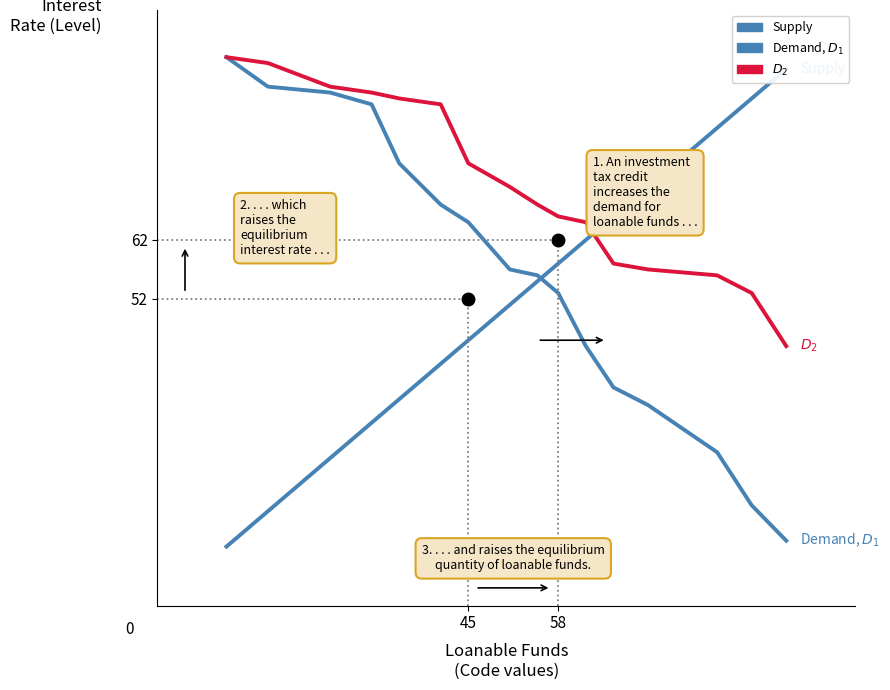

Is this an area chart (filled region under the line)?

No